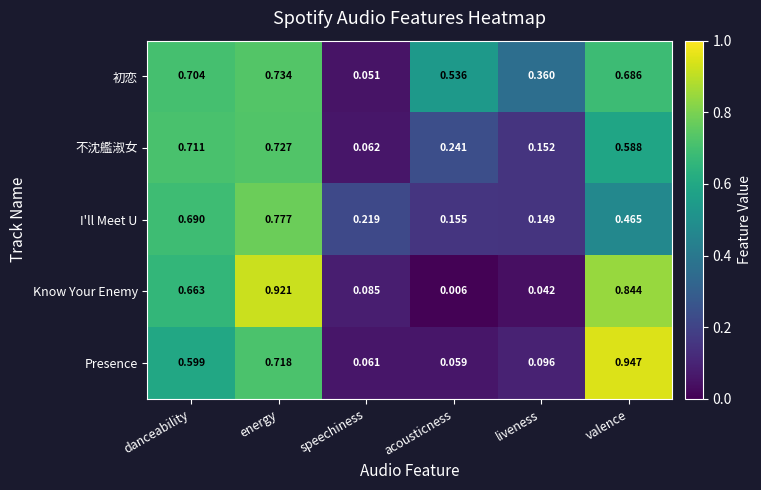

At which label does 初恋 reach its minimum?

speechiness